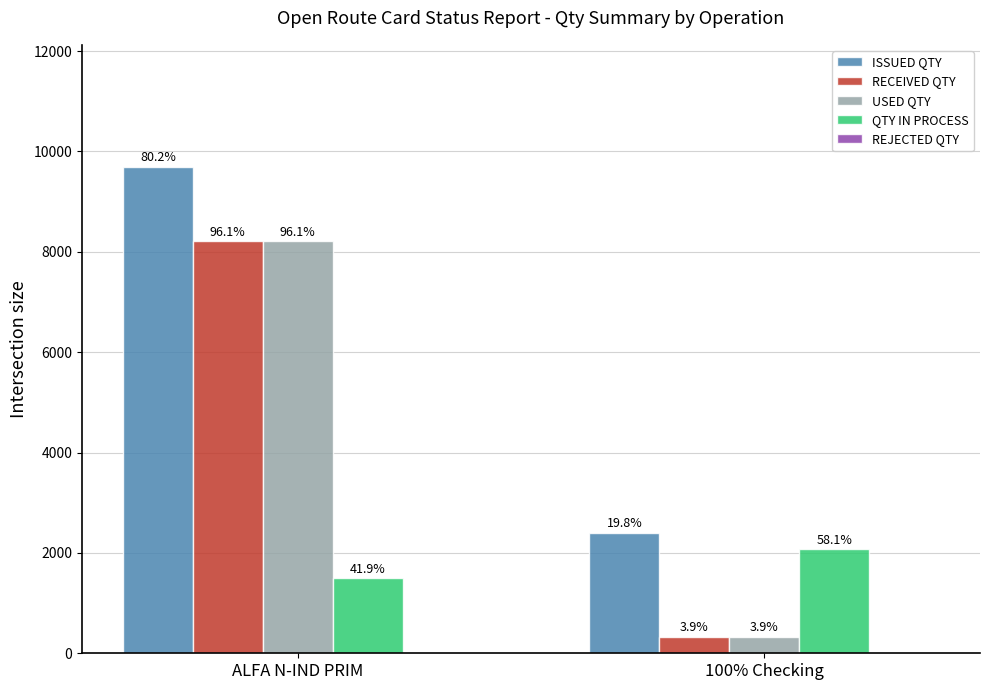

How many groups of bars are there?

2